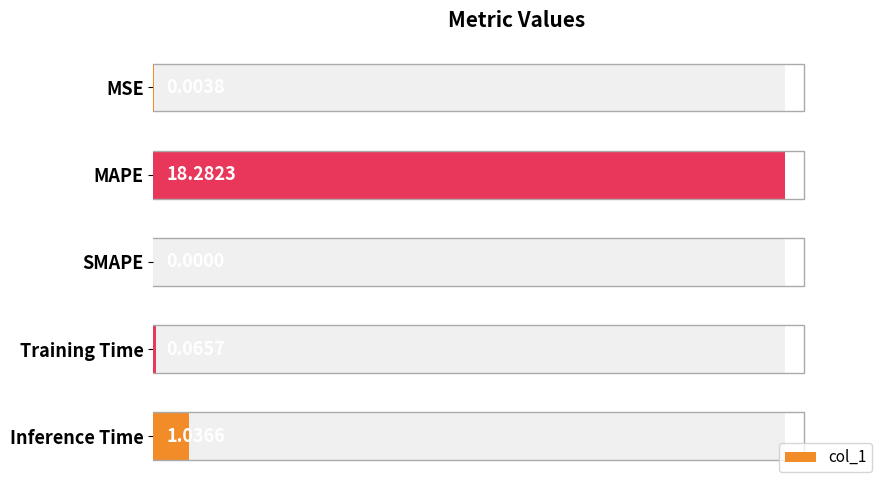

Reading left to right, transcribe all the data shown in this chart.

0.0	18.3	0.0	0.1	1.0